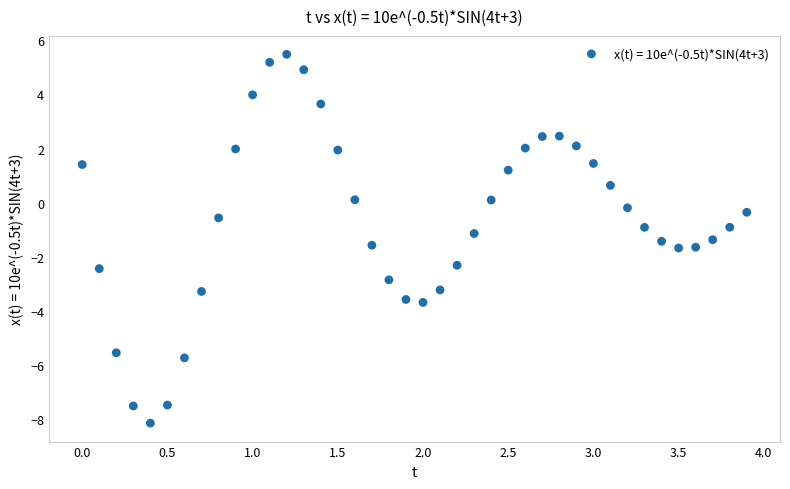

What is the range of Y values (max minus min)?

13.6